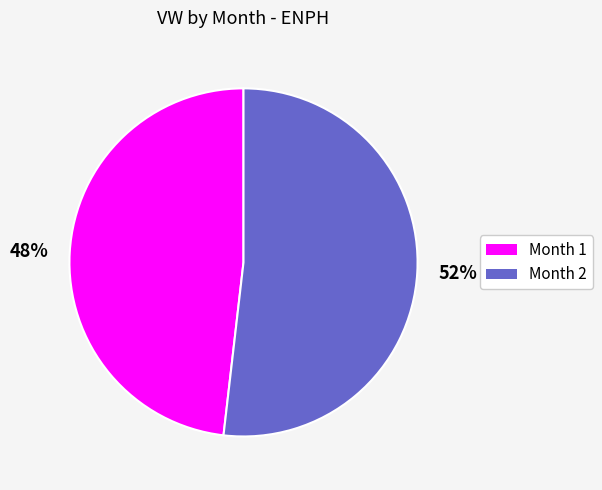

To the nearest percent, what portion does 48% represent?

48%